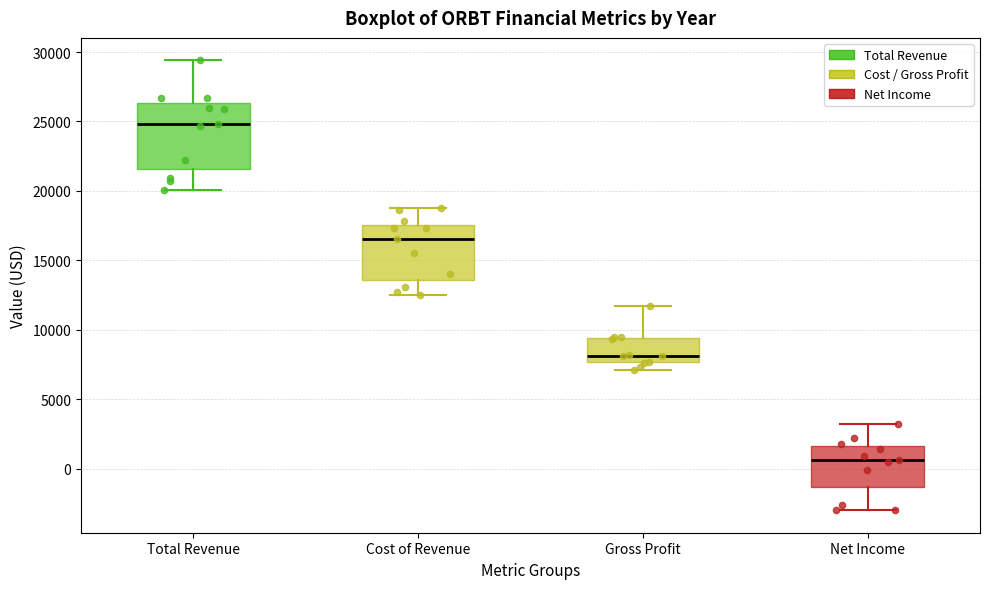

Reading left to right, read every box against the y-axis: the position of its median line, the range the box covers, and the ends of its whiskers. The values are not printed on the chart, so give them approximately, as read against the axis.

Total Revenue: median 25000, box 21500 to 26500, whiskers 20000 to 29500
Cost of Revenue: median 16500, box 13500 to 17500, whiskers 12500 to 19000
Gross Profit: median 8000, box 7500 to 9500, whiskers 7000 to 11500
Net Income: median 500, box -1500 to 1500, whiskers -3000 to 3000